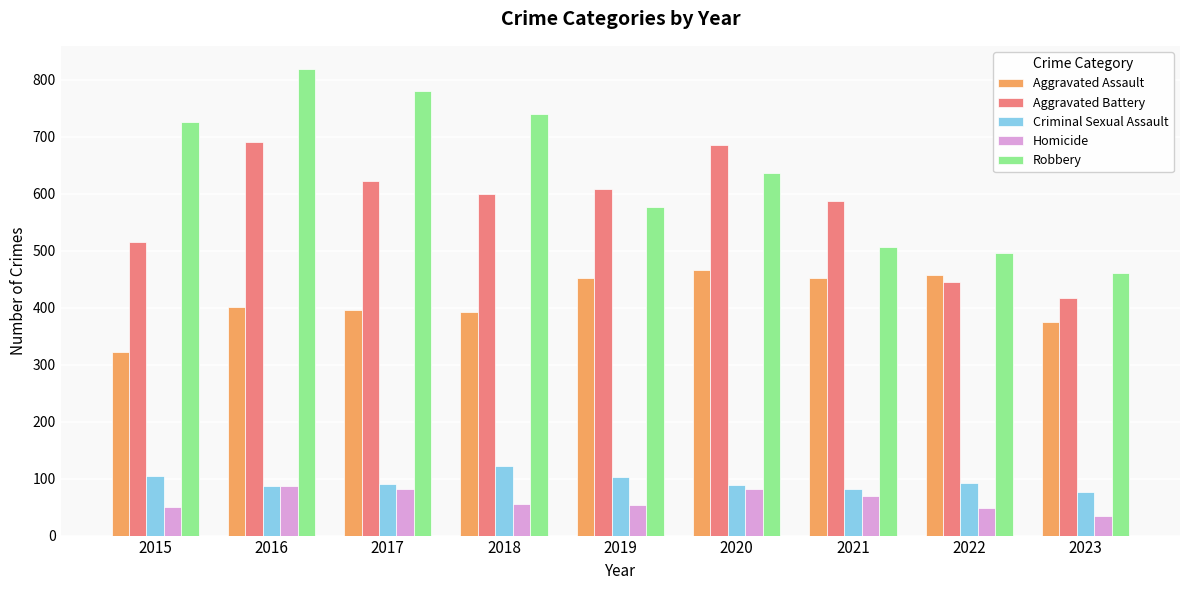

True or false: Aggravated Battery has a value of 305 at 2016.

False